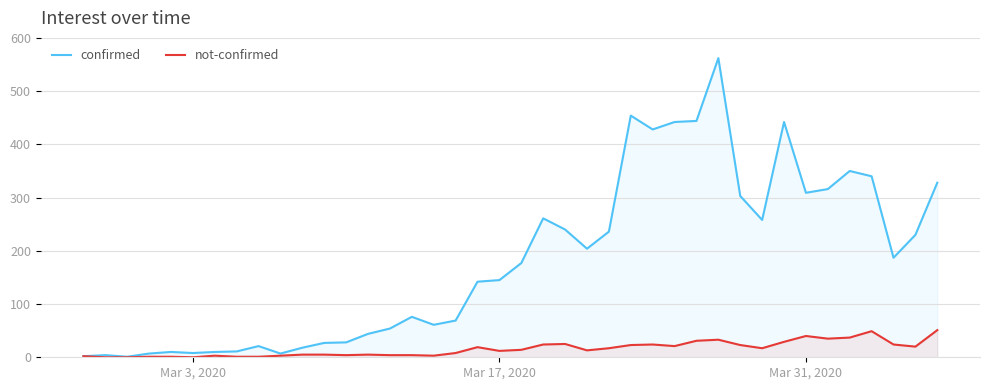

True or false: not-confirmed and confirmed intersect in this chart.

False